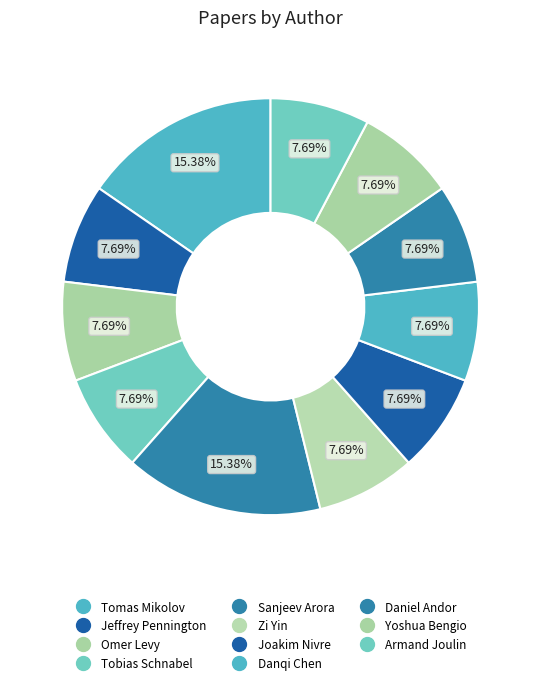

To the nearest percent, what is the average slice percentage?

9%